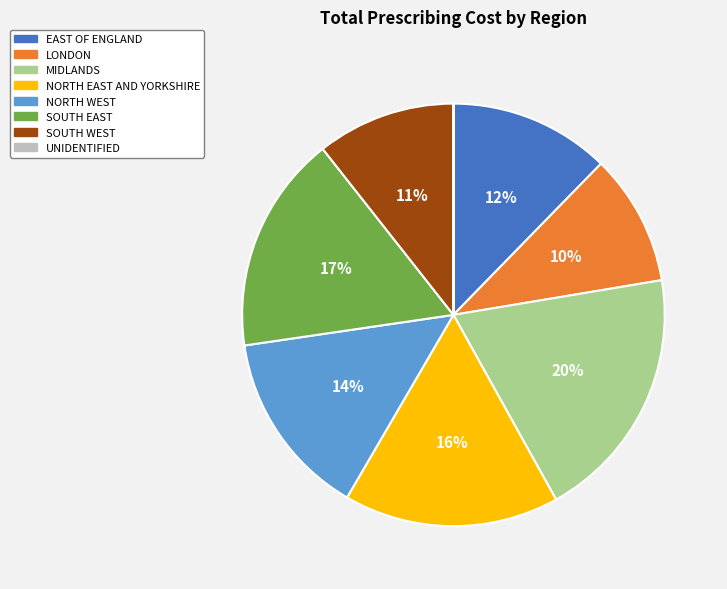

Is NORTH WEST the majority of the pie?

No